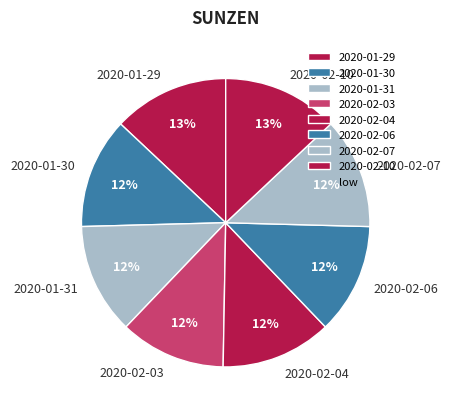

To the nearest percent, what is the difference between the 2020-02-10 and 2020-01-30 slice percentages?

1%